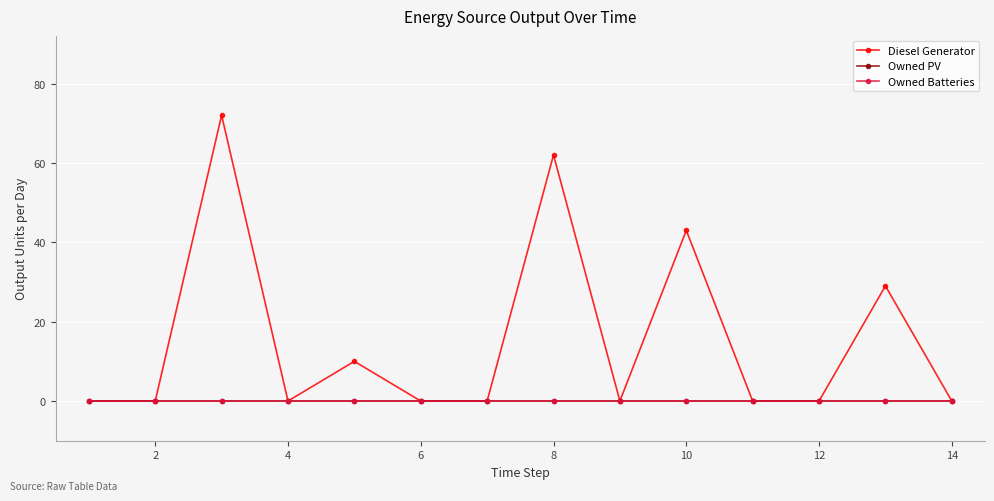

Does the chart have visible grid lines?

Yes